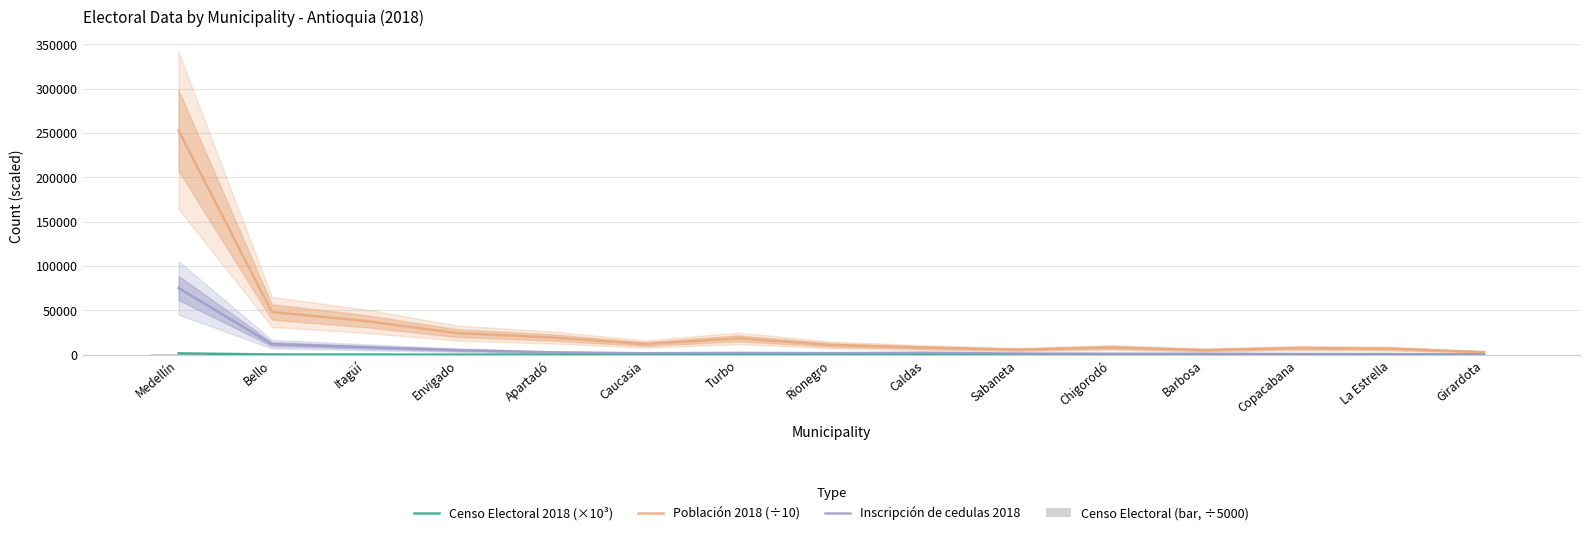

What is the difference between the Inscripción de cedulas 2018 values at Rionegro and Turbo?

300.0